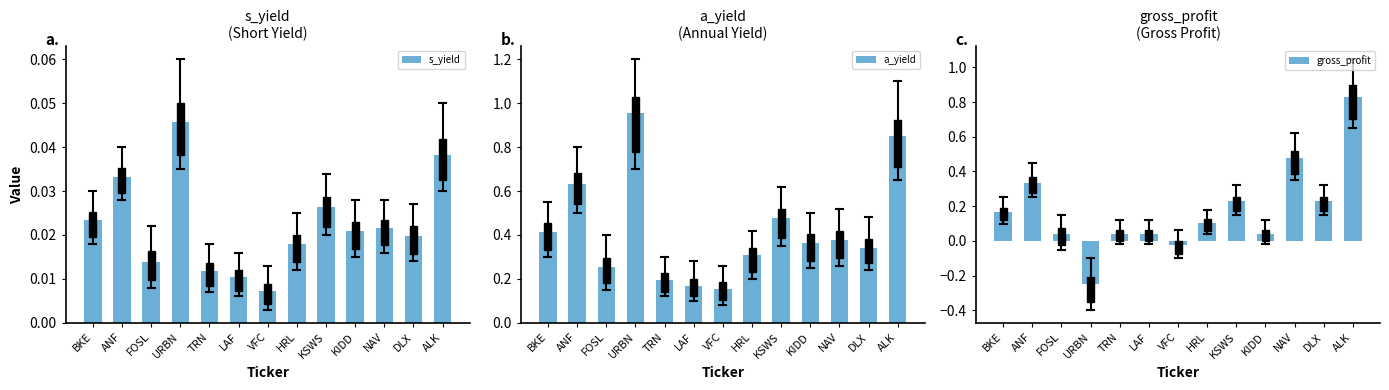

Rank the categories by a_yield value from lowest to highest.

VFC, LAF, TRN, FOSL, HRL, DLX, KIDD, NAV, BKE, KSWS, ANF, ALK, URBN